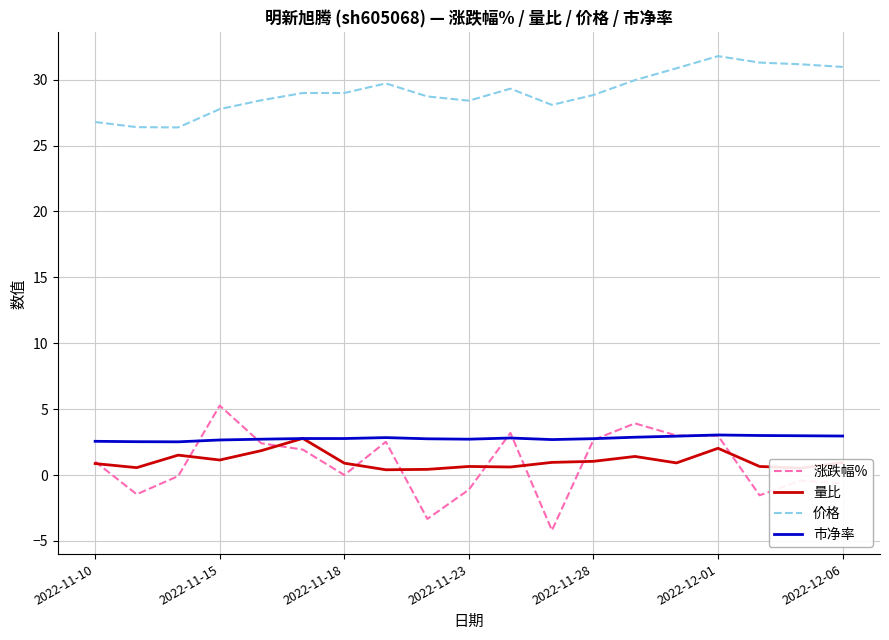

What is the difference between the maximum and second lowest values in the 价格 series?

5.4